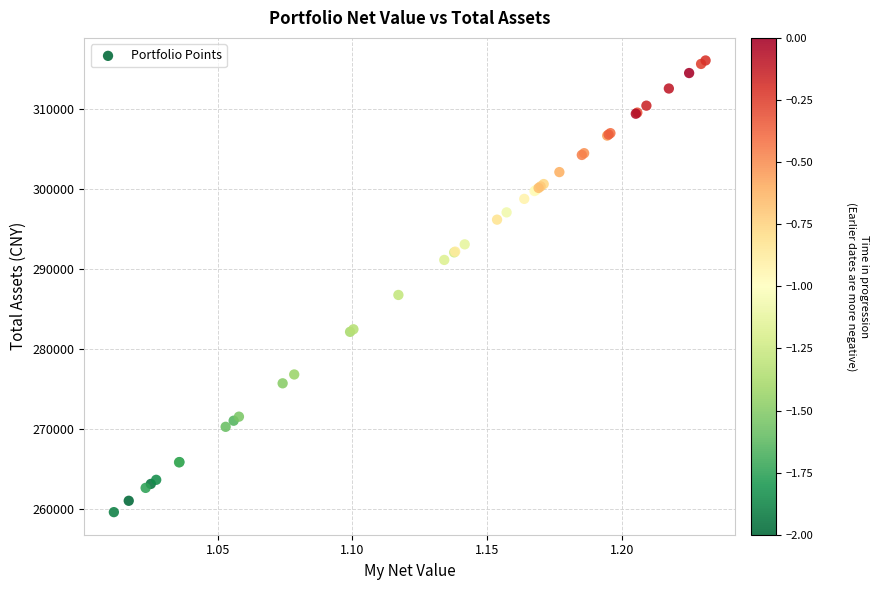

What Y value in the scatter plot is closest to 287825?

286744.9